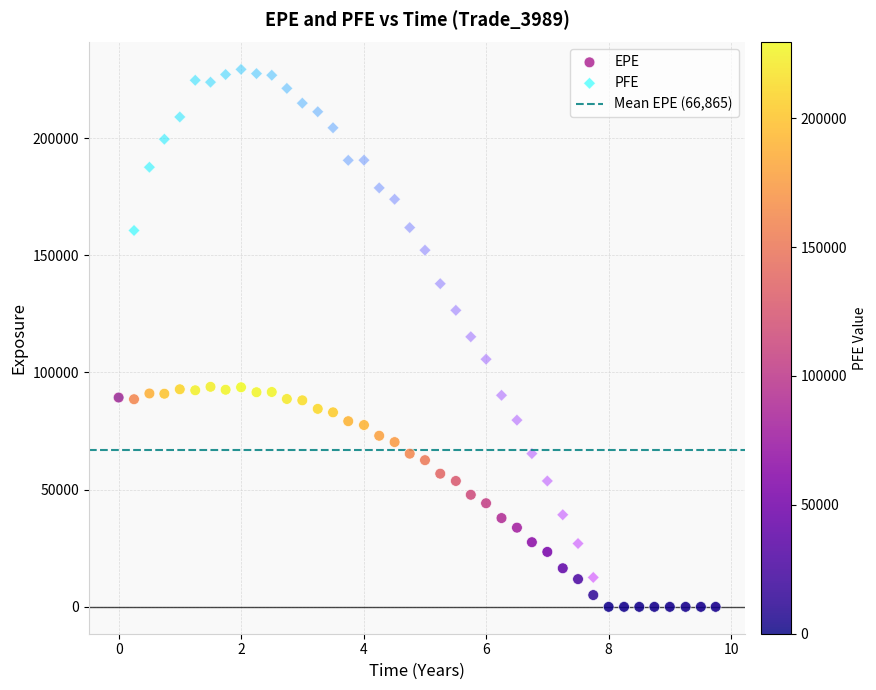

Which series has the largest Y range (max minus min)?

PFE